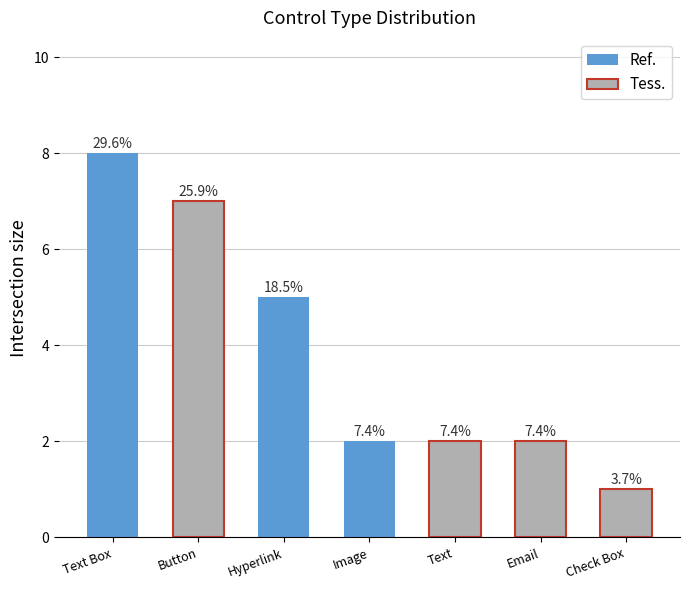

What is the difference between the values at Button and Image?

5